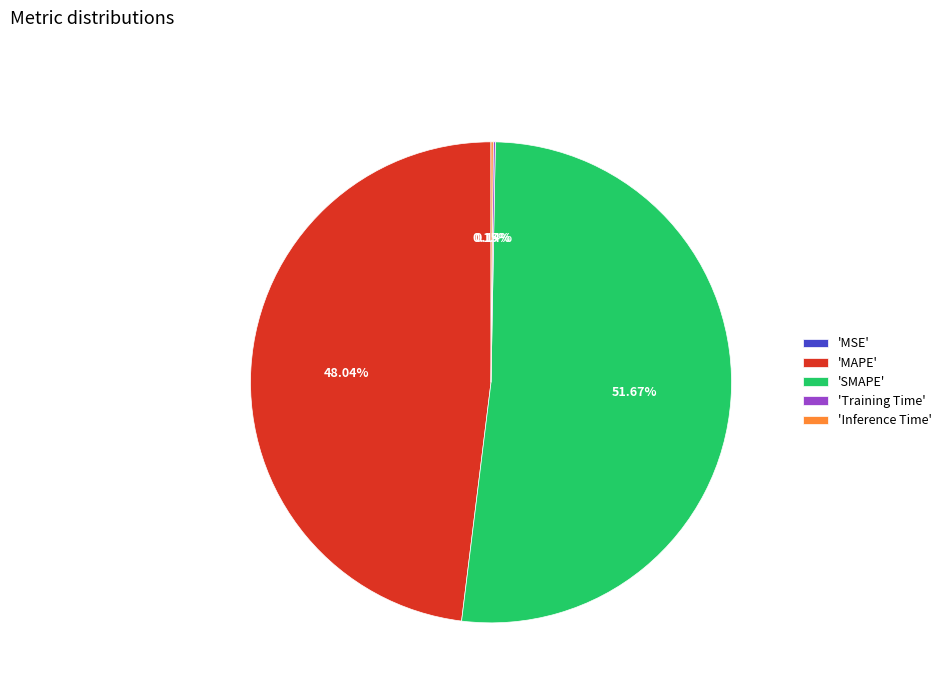

Which category has the biggest portion of the pie?

'SMAPE'